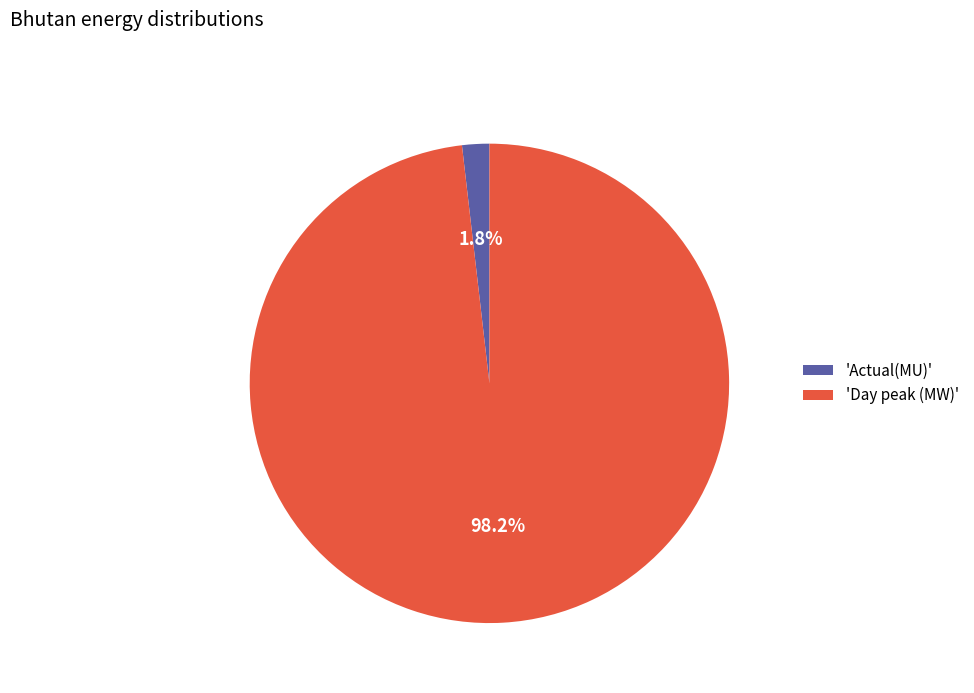

How much of the chart is everything except 'Day peak (MW)'?

1.8%